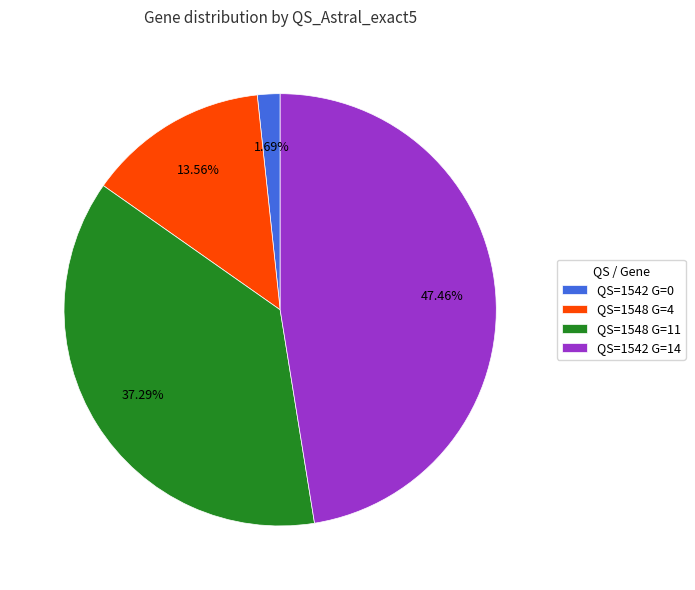

How many segments does this pie chart have?

4